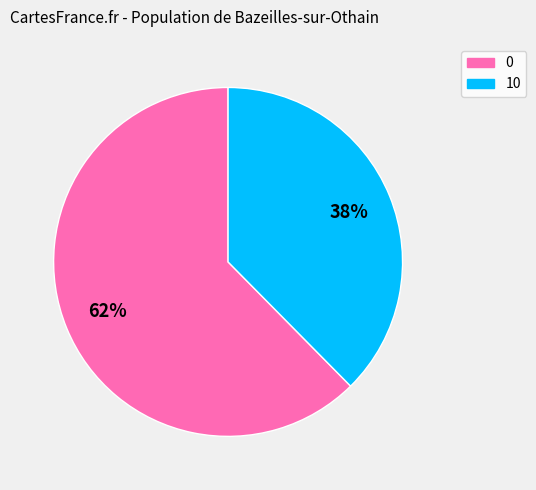

To the nearest percent, what is the average slice percentage?

50%